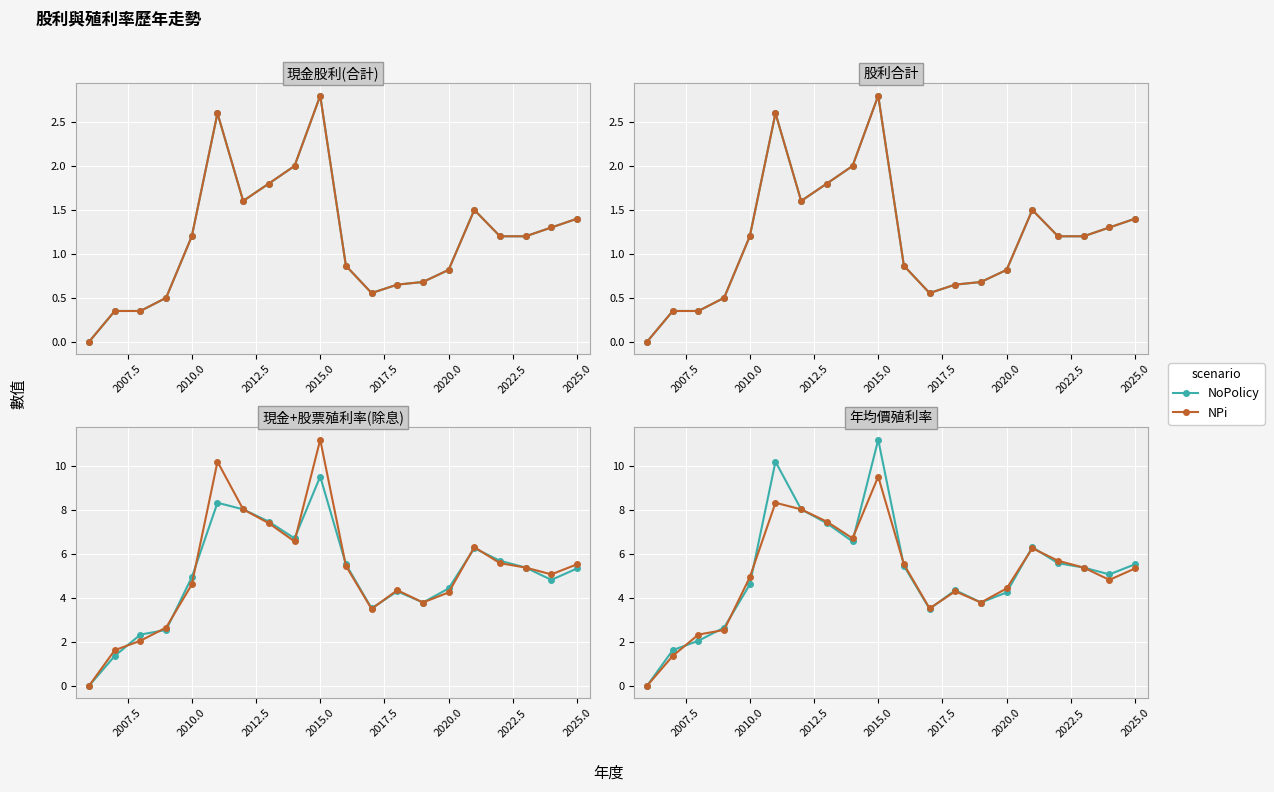

What are all the series names shown in the legend?

NoPolicy, NPi